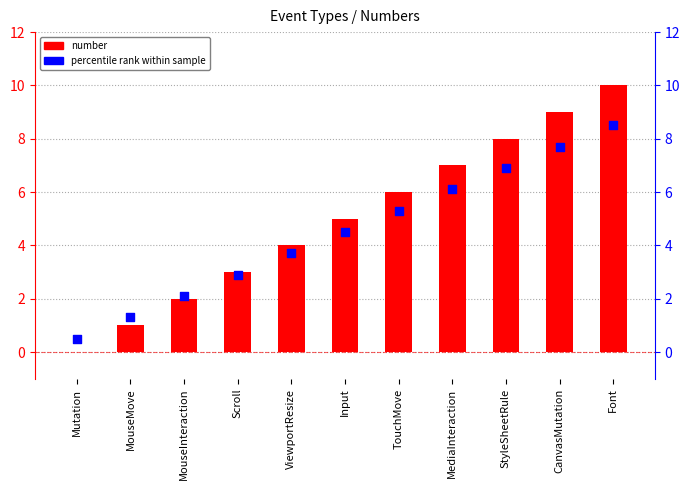

Which series has the largest total across all categories?

number